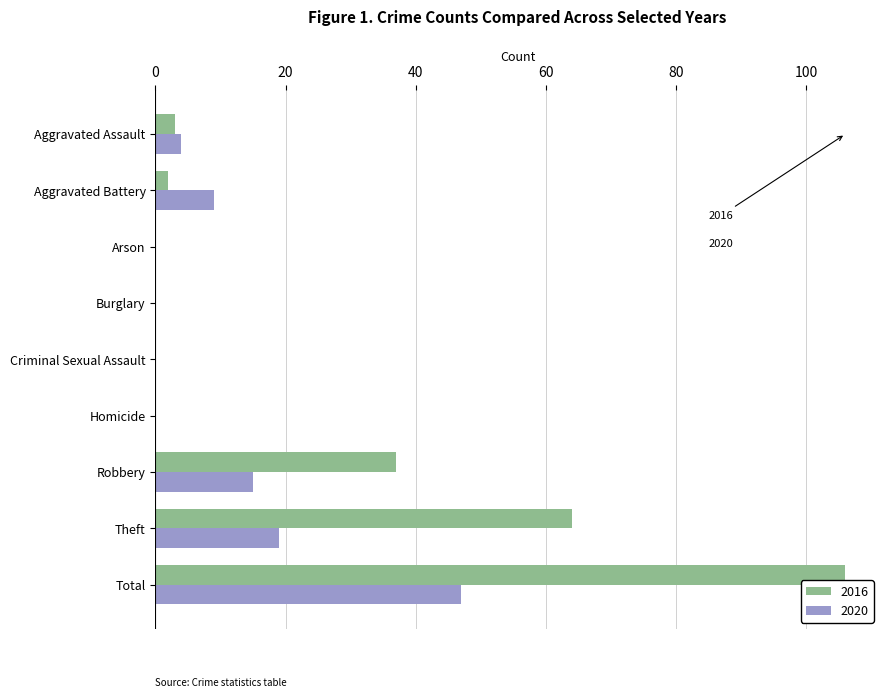

Where is 2016 nearest to the value 53?

Theft